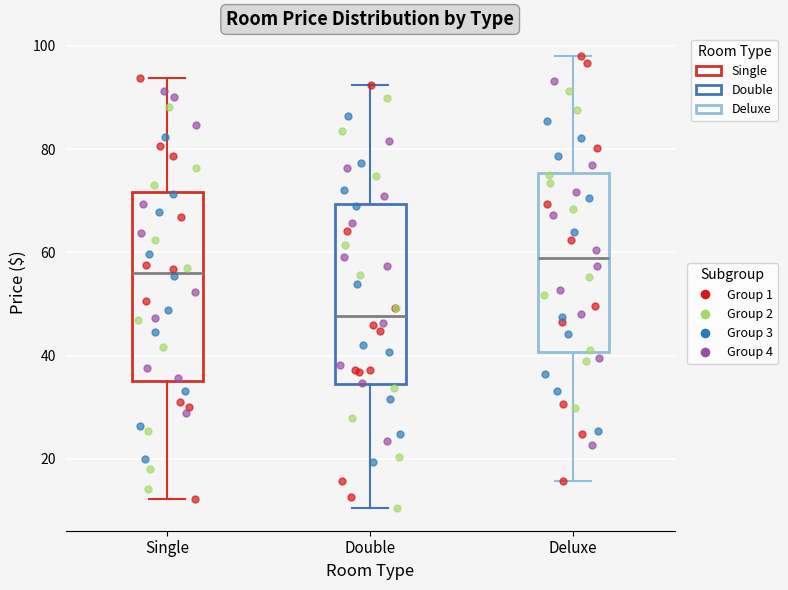

Reading left to right, transcribe this box plot: for each box, give where its median line is, the range the box spans, and where its two whiskers end, as read against the y-axis. The values are not printed on the chart, so give them approximately, as read against the axis.

Single: median 56, box 36 to 72, whiskers 12 to 94
Double: median 48, box 34 to 70, whiskers 10 to 92
Deluxe: median 58, box 40 to 76, whiskers 16 to 98